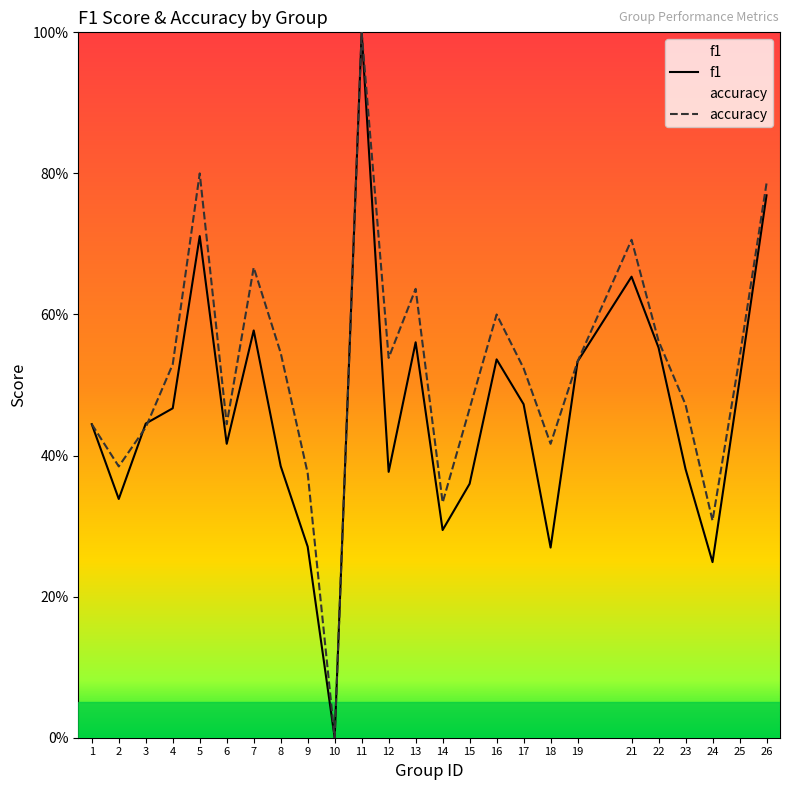

Reading left to right, transcribe all the data shown in this chart.

f1: 0.4	0.3	0.4	0.5	0.7	0.4	0.6	0.4	0.3	0.0	1.0	0.4	0.6	0.3	0.4	0.5	0.5	0.3	0.5	0.7	0.6	0.4	0.2	0.5	0.8
accuracy: 0.4	0.4	0.4	0.5	0.8	0.4	0.7	0.5	0.4	0.0	1.0	0.5	0.6	0.3	0.5	0.6	0.5	0.4	0.5	0.7	0.6	0.5	0.3	0.5	0.8